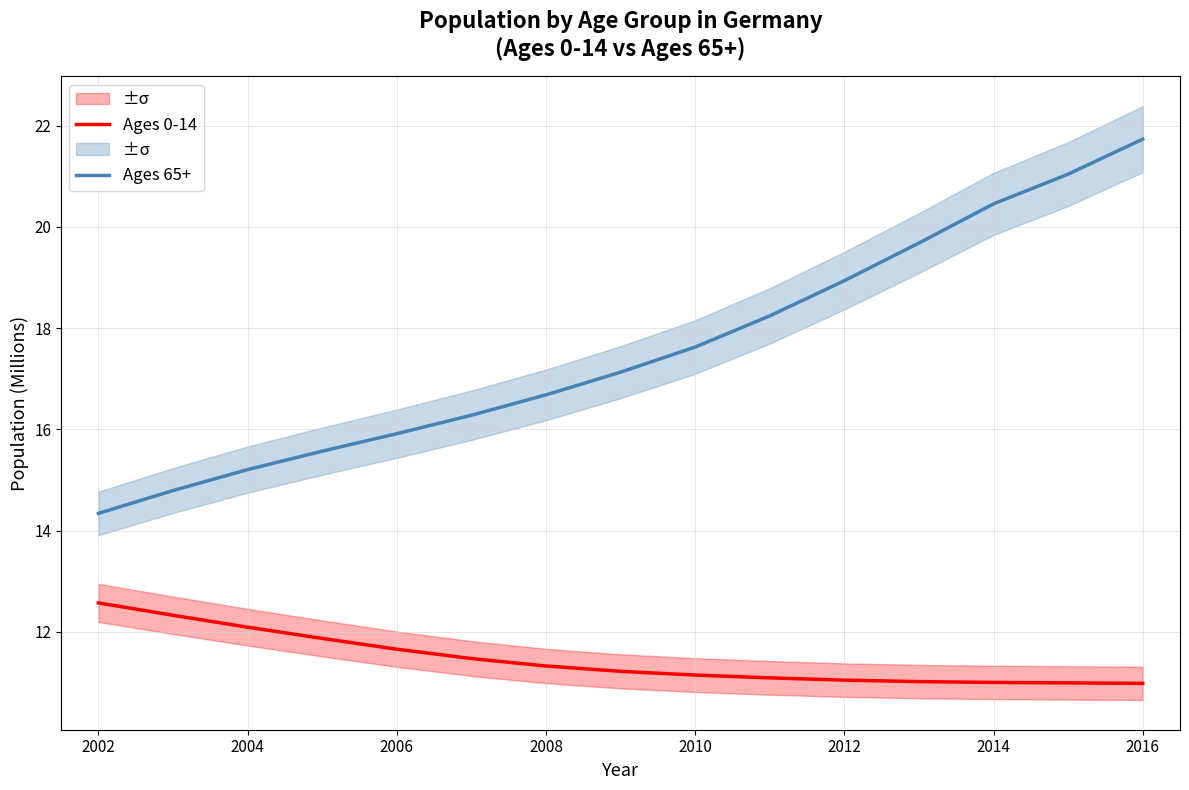

What is the smallest value displayed?

11.0